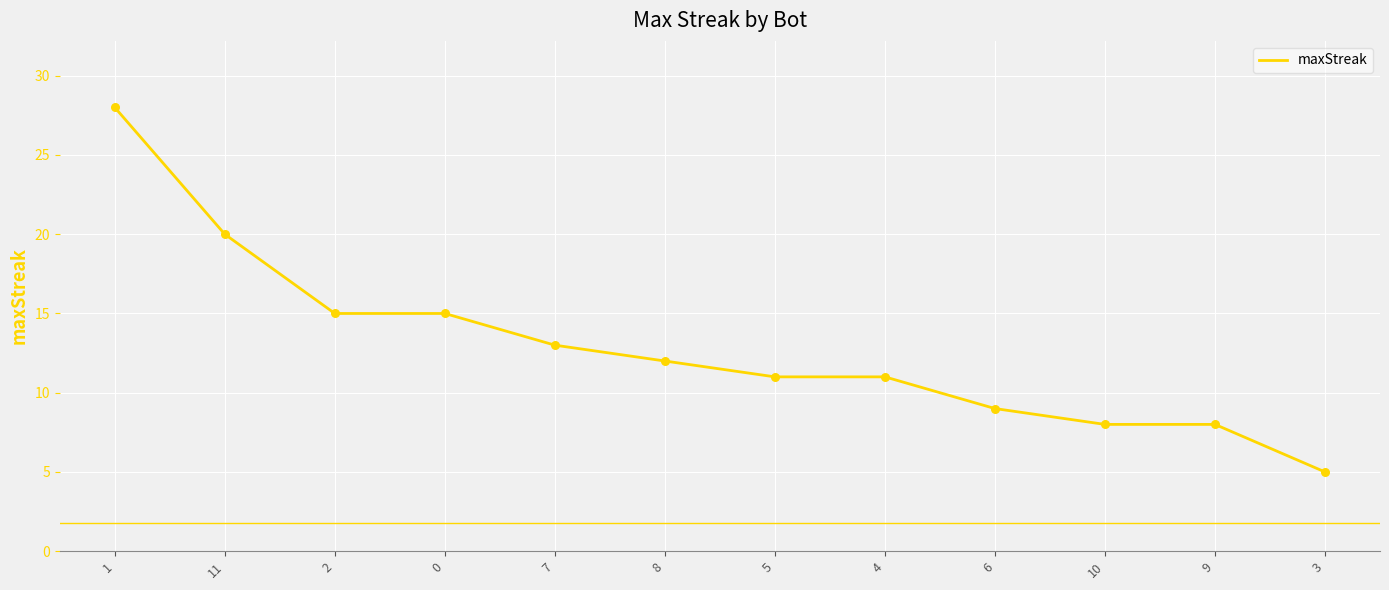

Approximately how many times larger is the value at 5 compared to 4?

1.0